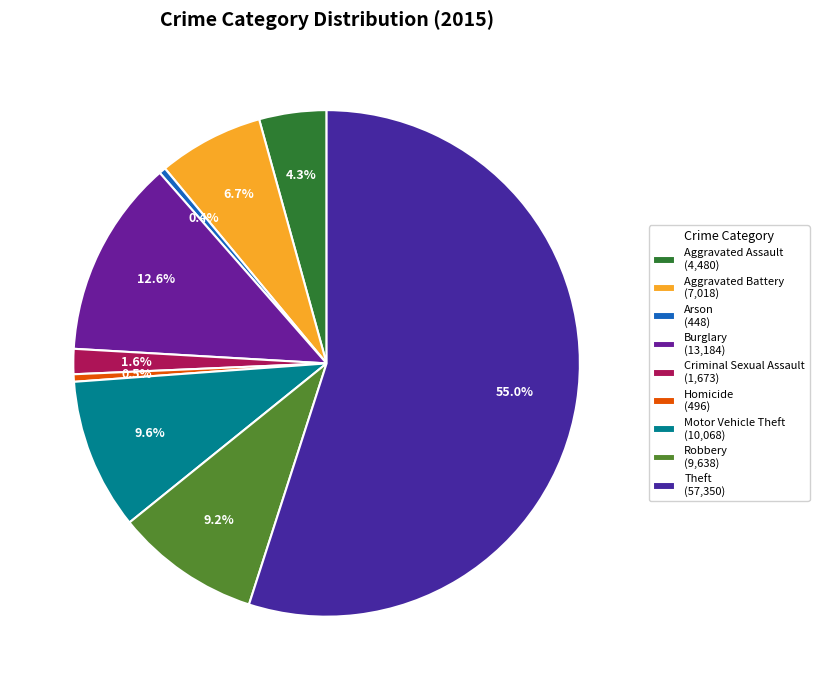

Which has a higher value, Theft or Arson?

Theft